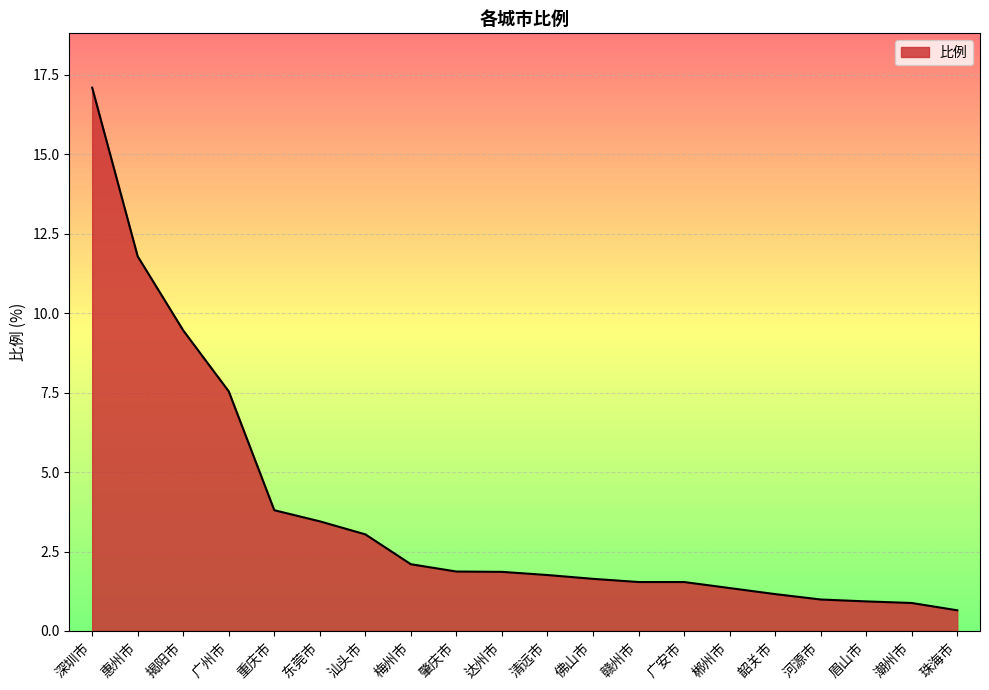

What is the change in value from 深圳市 to 汕头市?

-14.1